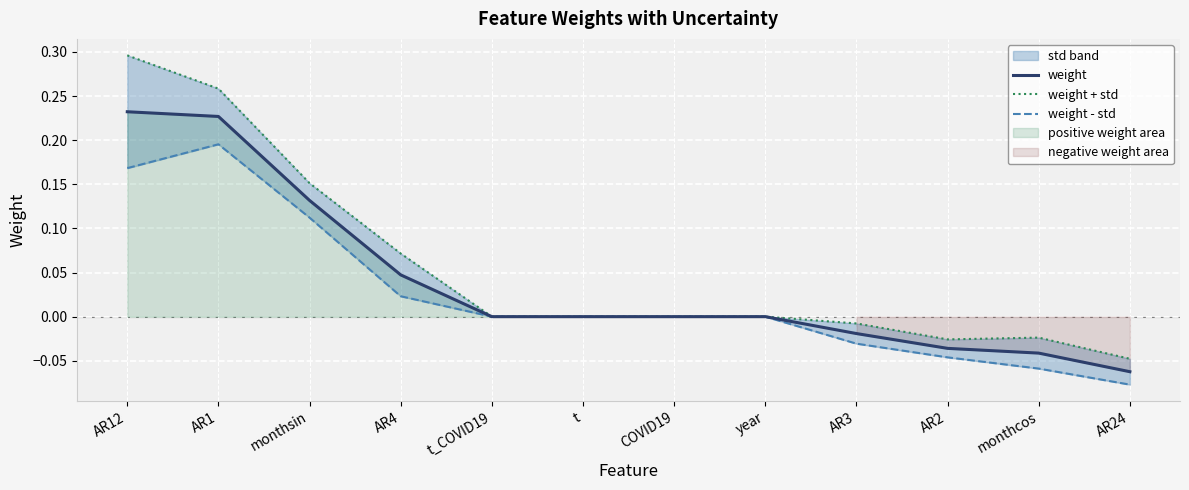

Which series has the largest total across all categories?

weight + std